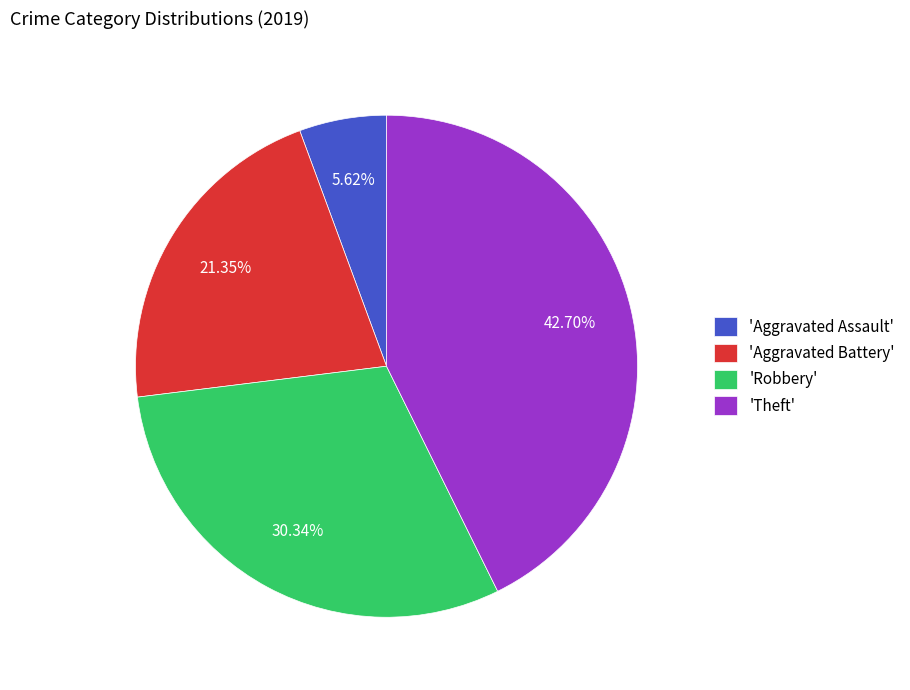

How many slices are in this pie chart?

4